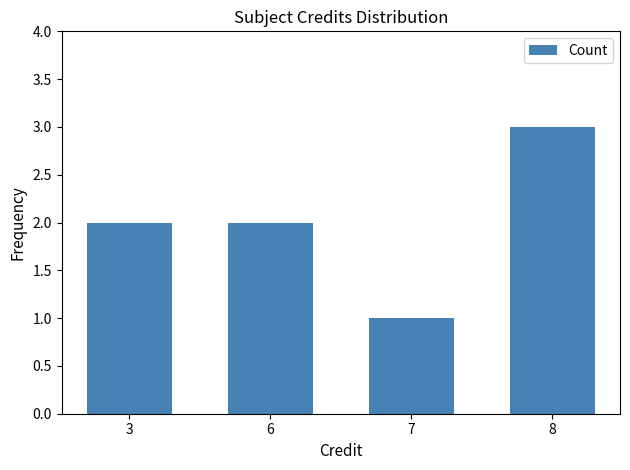

What is the sum of all values?

8